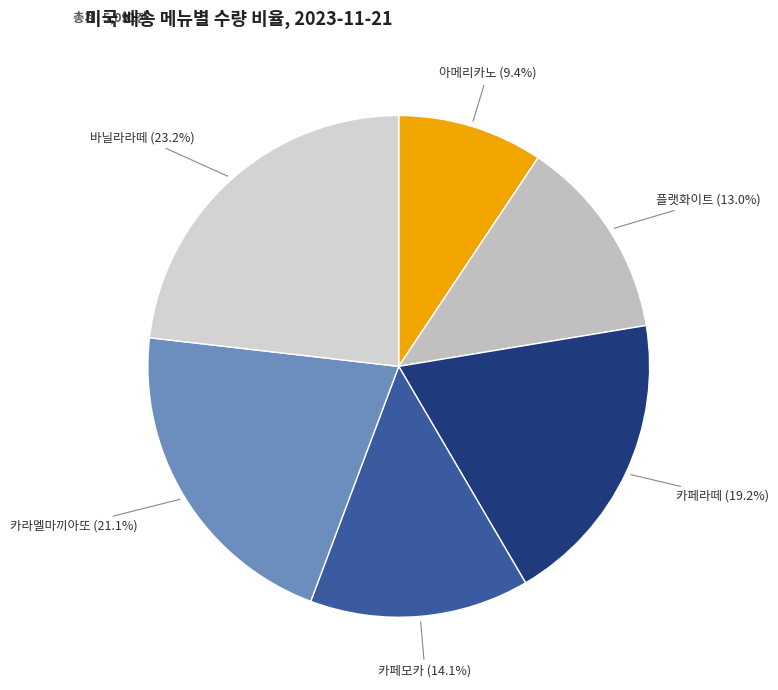

What is the ratio of the value at 바닐라라떼 to the value at 카라멜마끼아또?

1.1